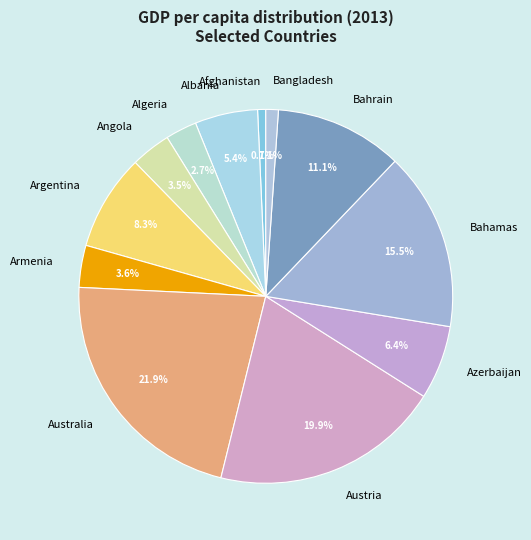

Between Bahamas and Azerbaijan, which is larger?

Bahamas